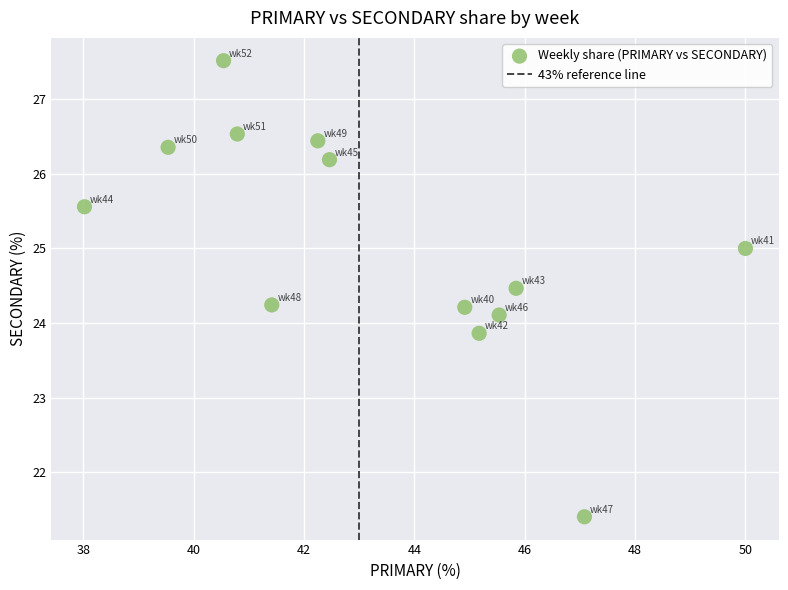

What is the range of X values (max minus min)?

12.0